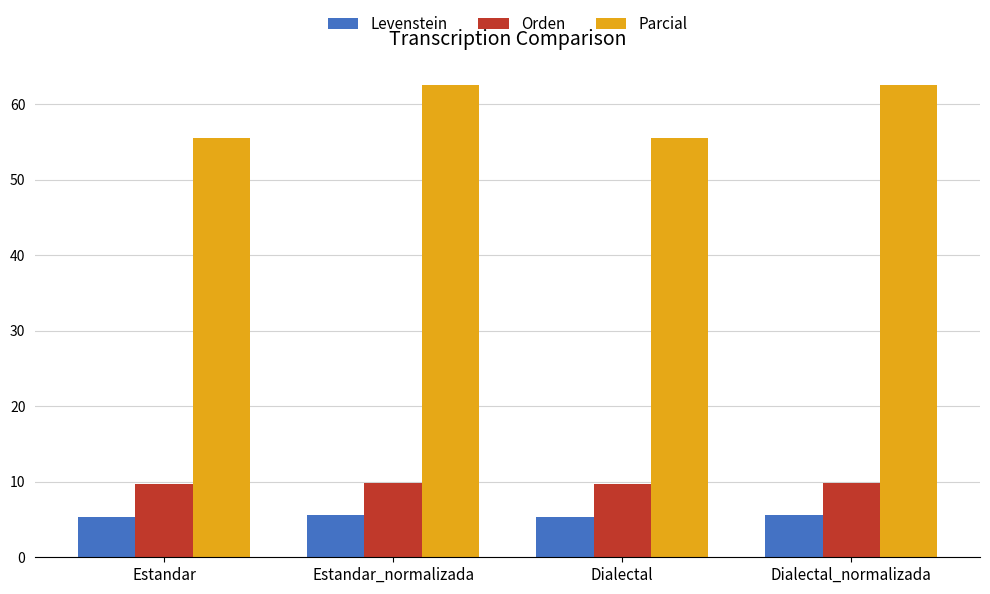

At Estandar_normalizada, list the series in order from smallest to largest.

Levenstein, Orden, Parcial